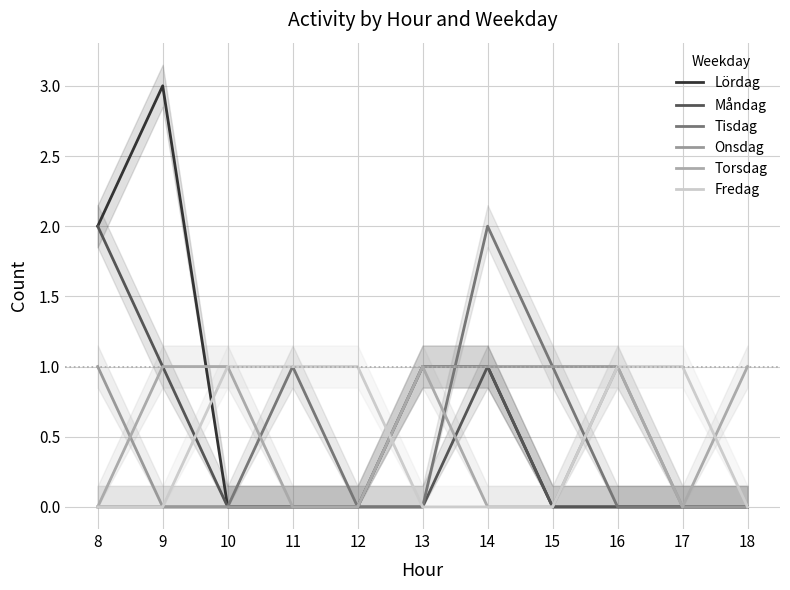

In Tisdag, how many points are higher than both neighbors (excluding endpoints)?

2